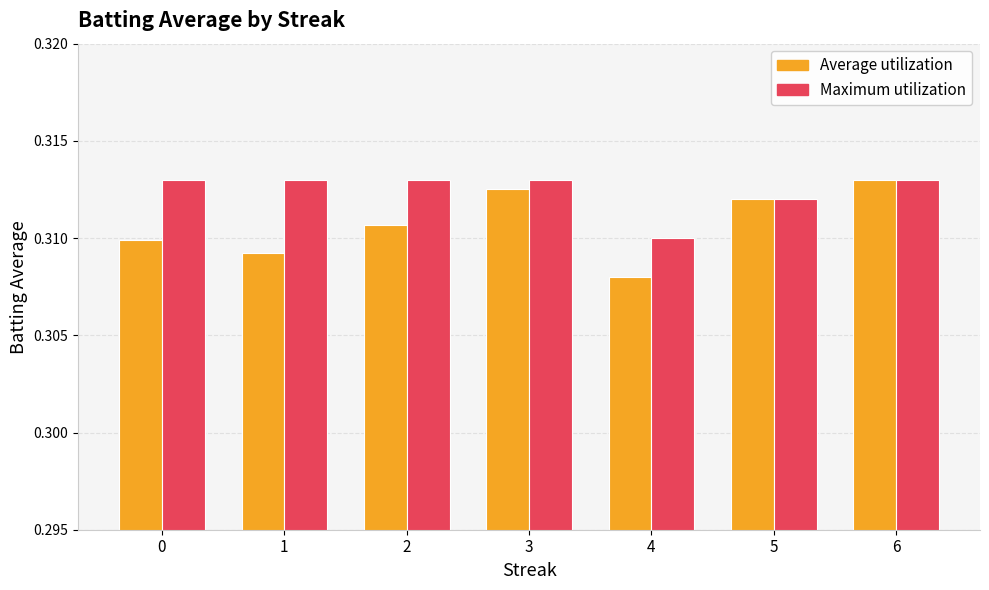

What is the total value across all series at 4?

0.6